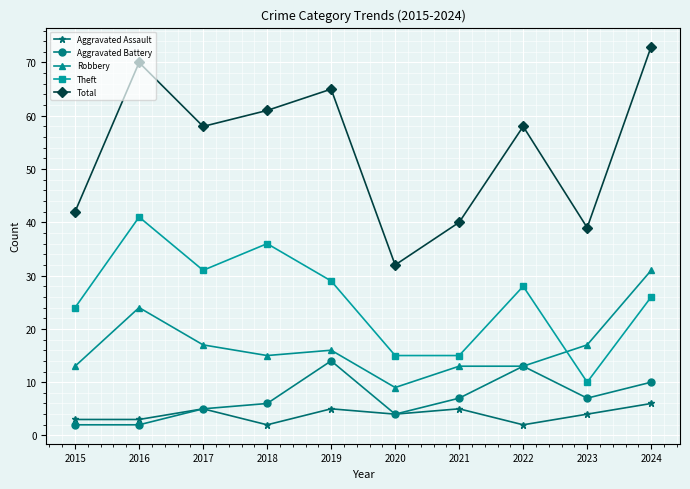

What is the sum of all Total values?

538